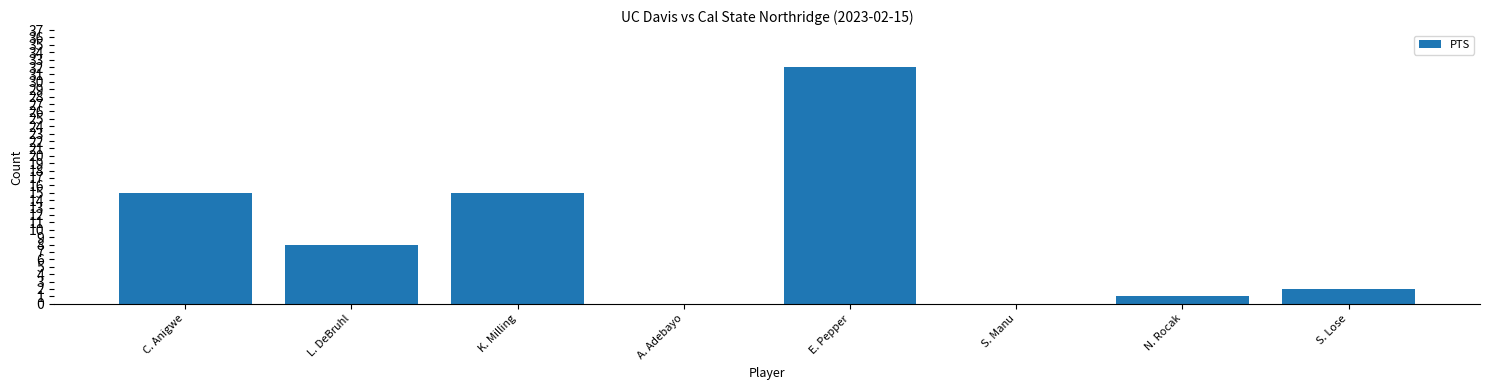

The chart shows a value of 0 at S. Manu. True or false?

True